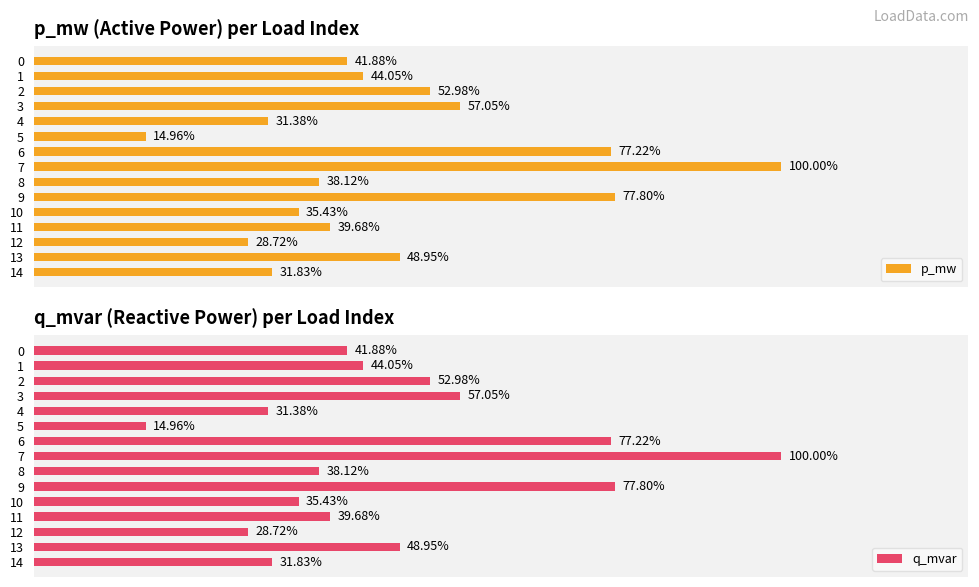

Rank the categories by q_mvar value from highest to lowest.

7, 9, 6, 3, 2, 13, 1, 0, 11, 8, 10, 14, 4, 12, 5